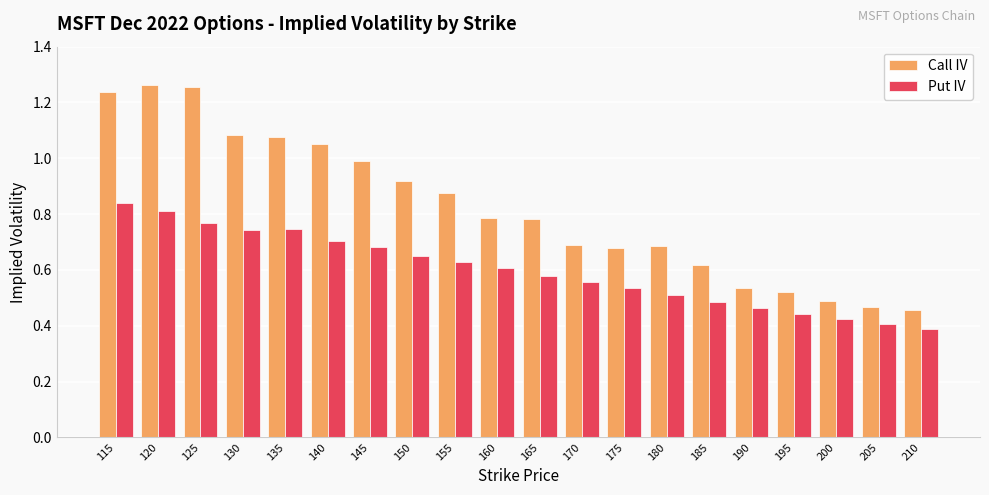

At which label does Put IV reach its peak?

115